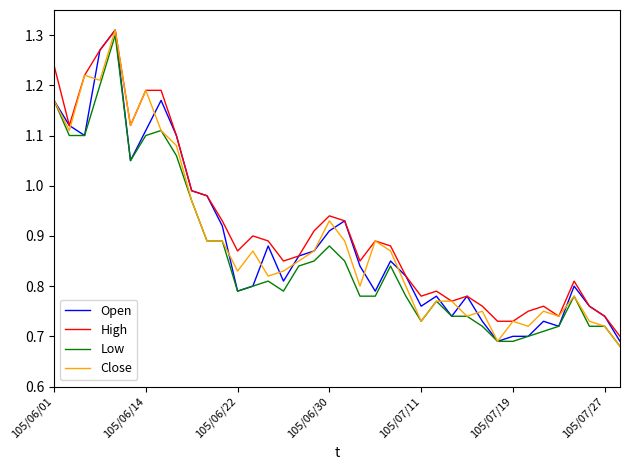

What is the difference between the second highest and minimum values in the Open series?

0.6